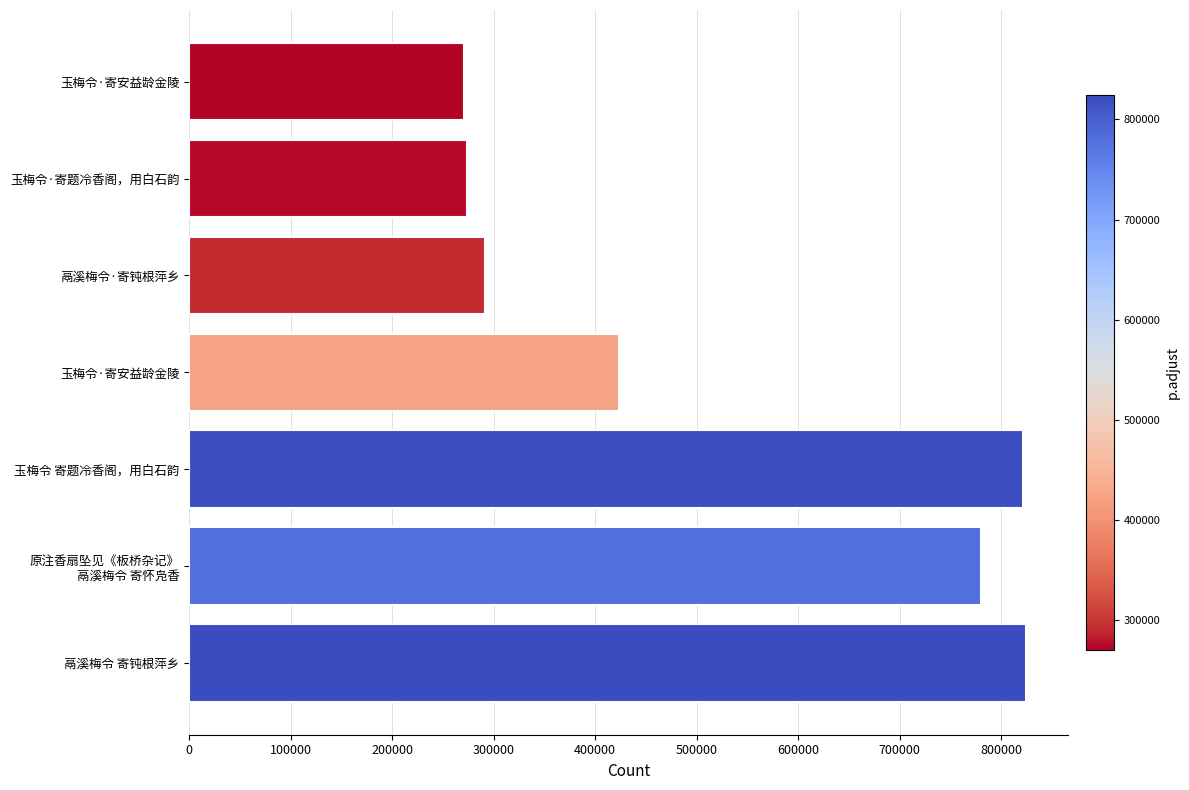

What is the sum of all values?

3685881